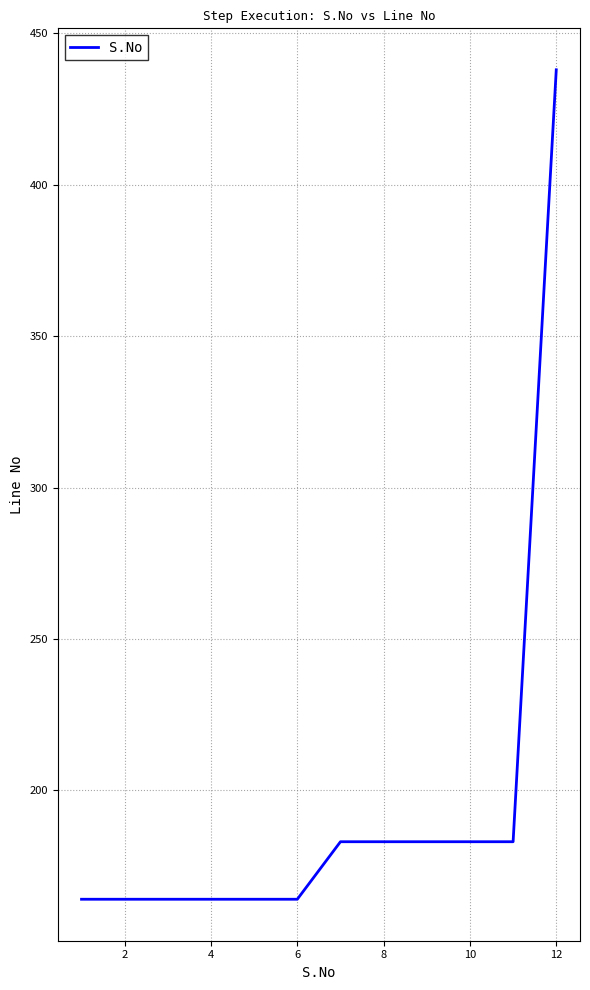

Does the chart have visible grid lines?

Yes